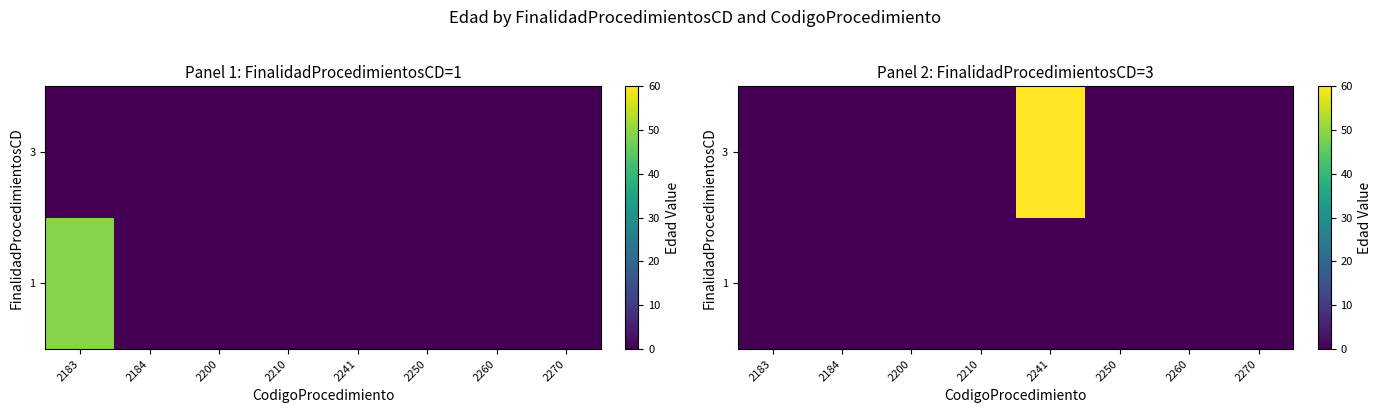

Rank the series at 2241 from highest to lowest value.

3, 1